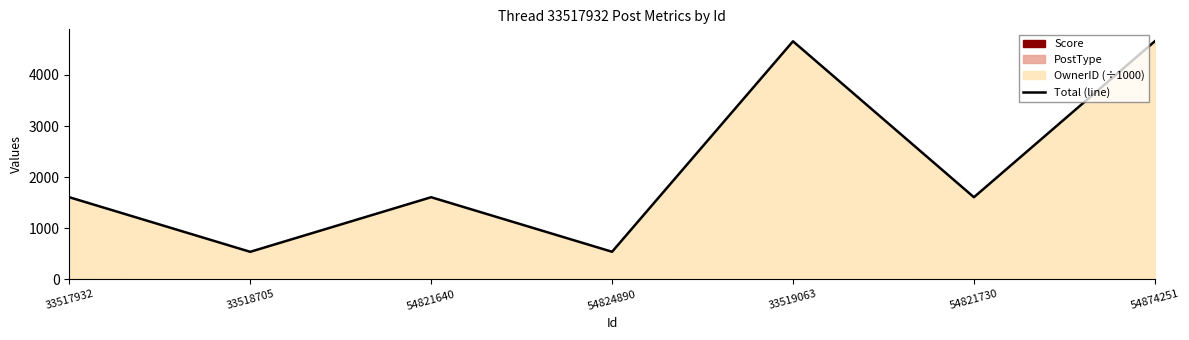

What position from the left is 33519063?

5